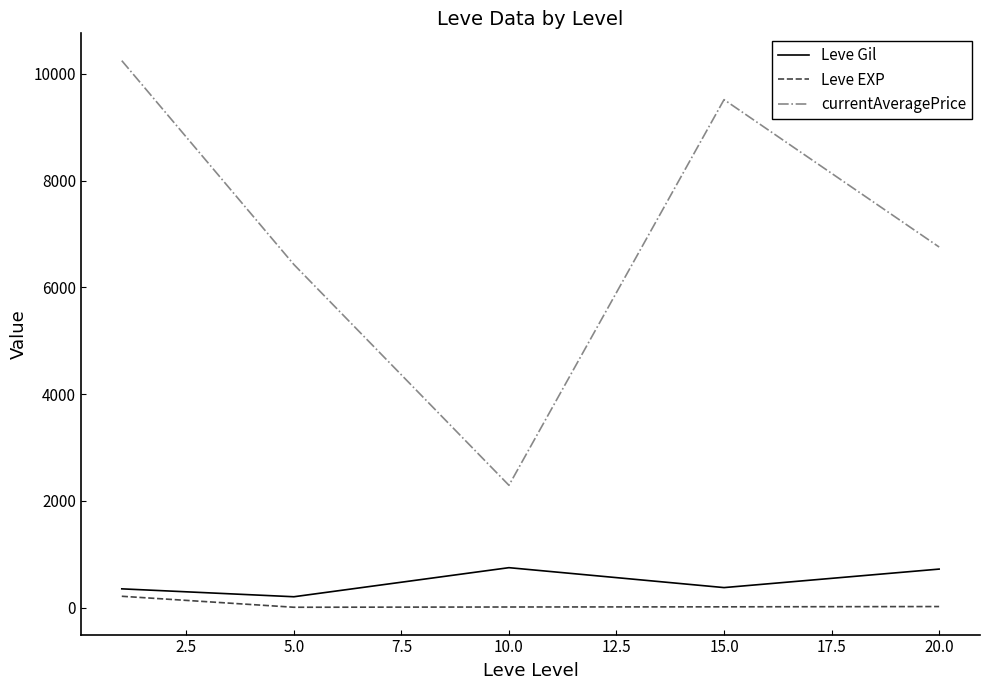

True or false: Leve EXP and currentAveragePrice cross at least once.

False